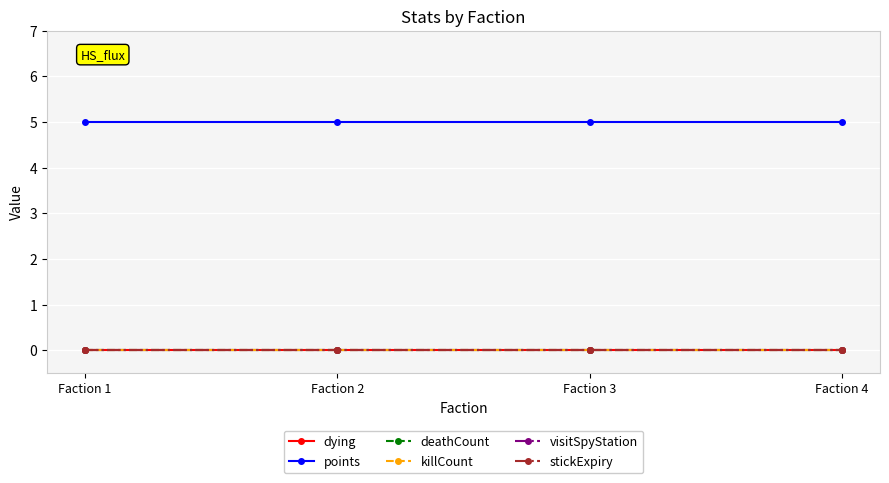

Which series has the largest total across all categories?

points